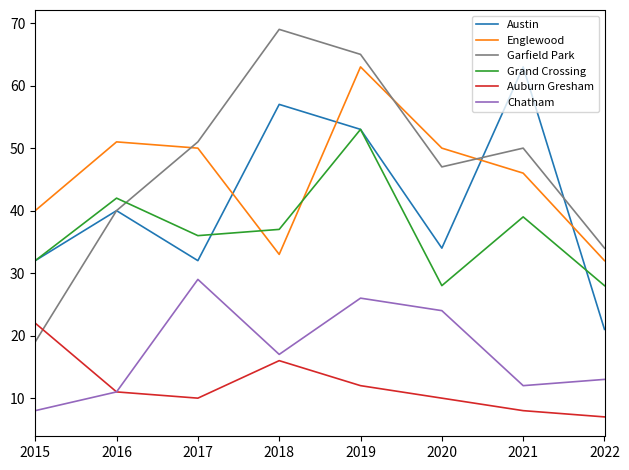

Does the chart display data point markers on the line(s)?

No